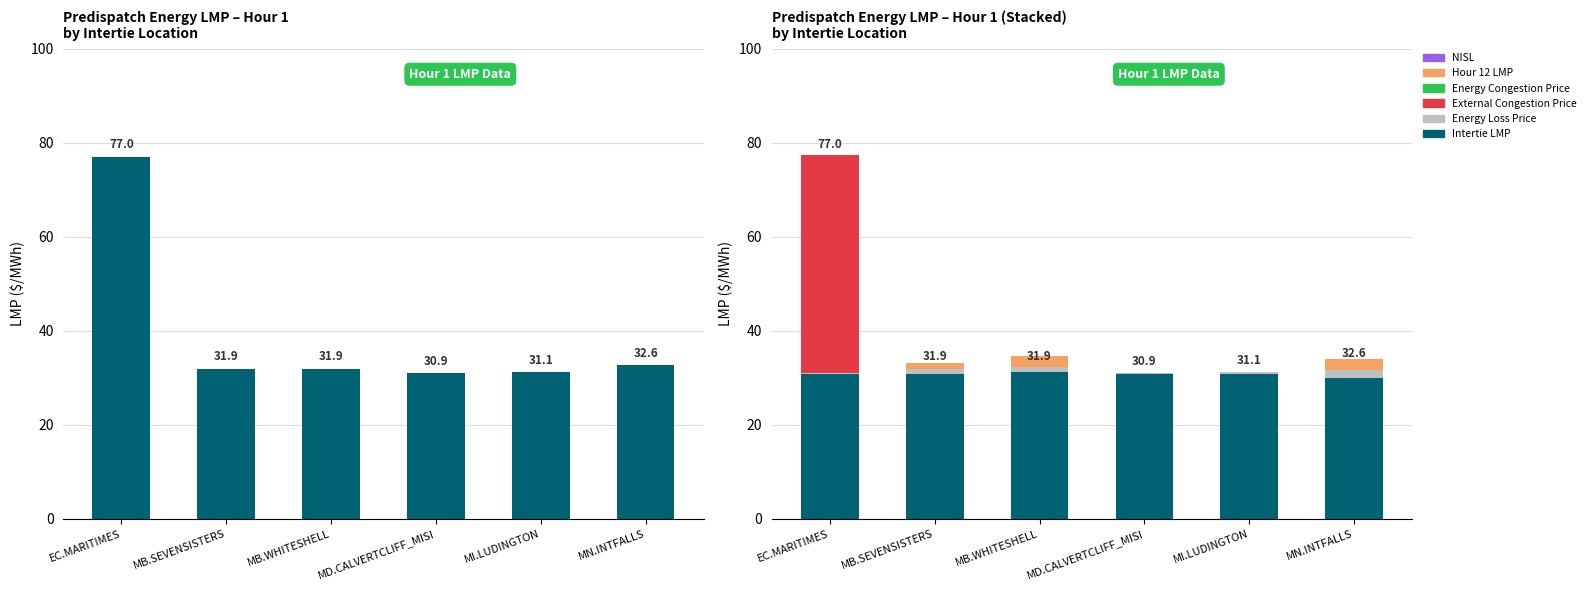

What is the difference between the maximum and second lowest values in the External Congestion Price series?

46.2